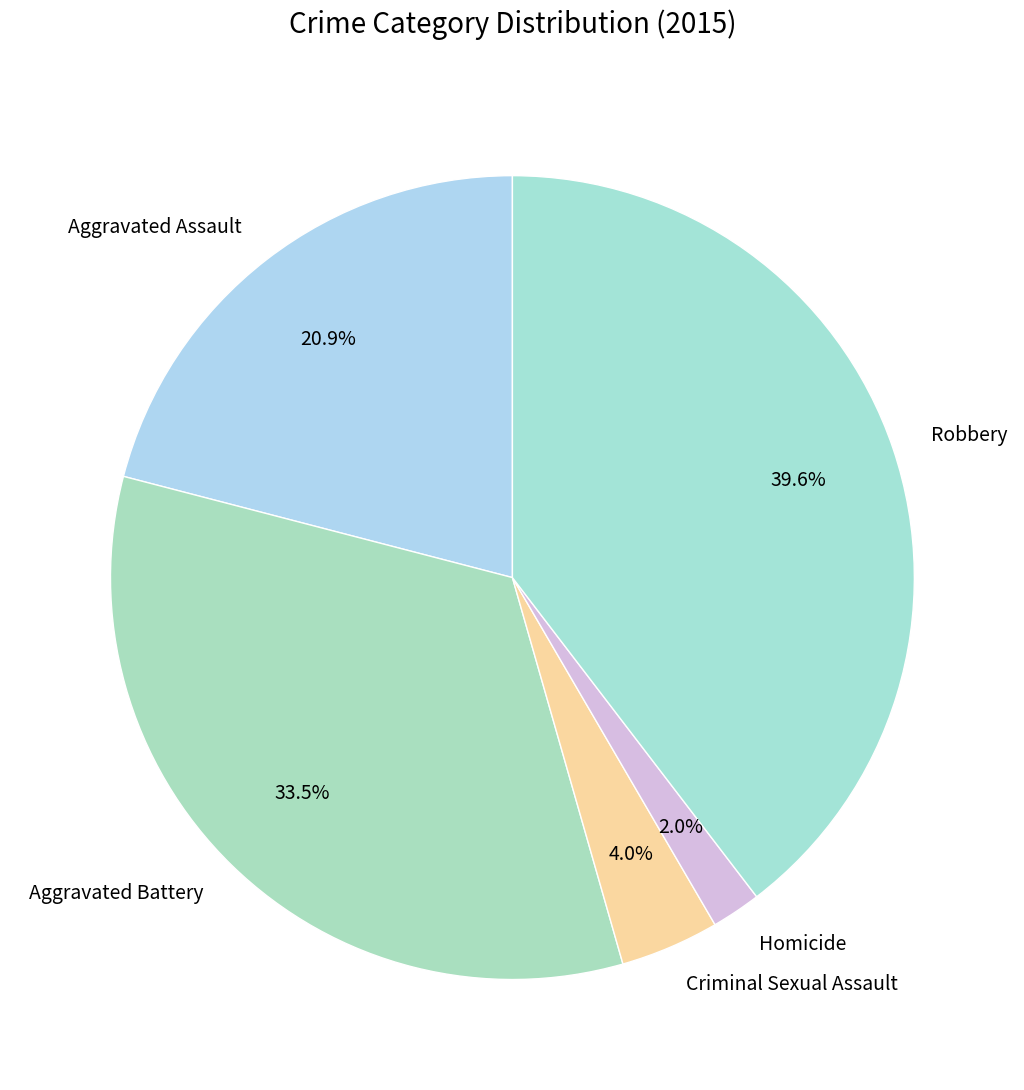

How many segments does this pie chart have?

5